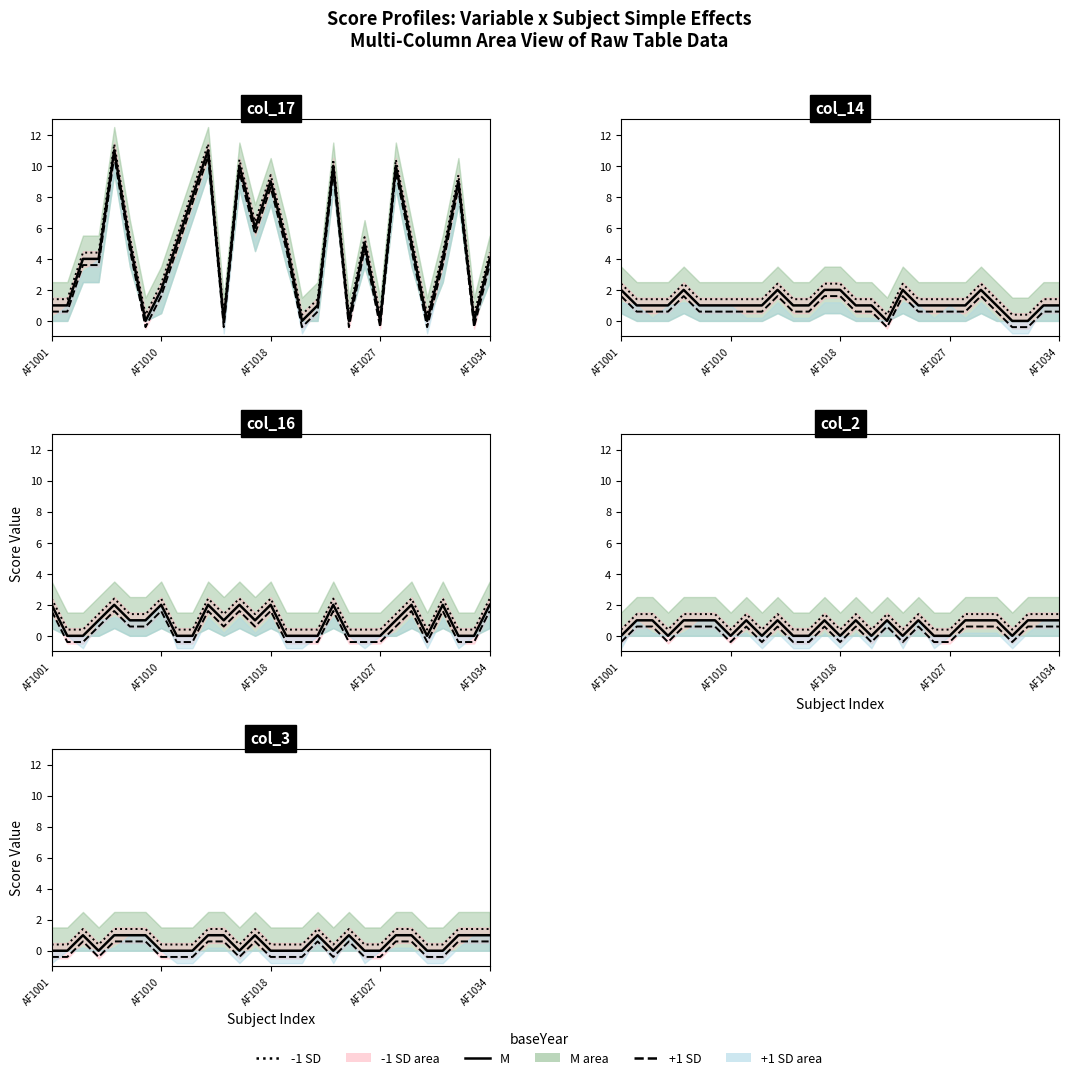

What is the difference between the maximum and minimum values in the col_3 series?

1.0